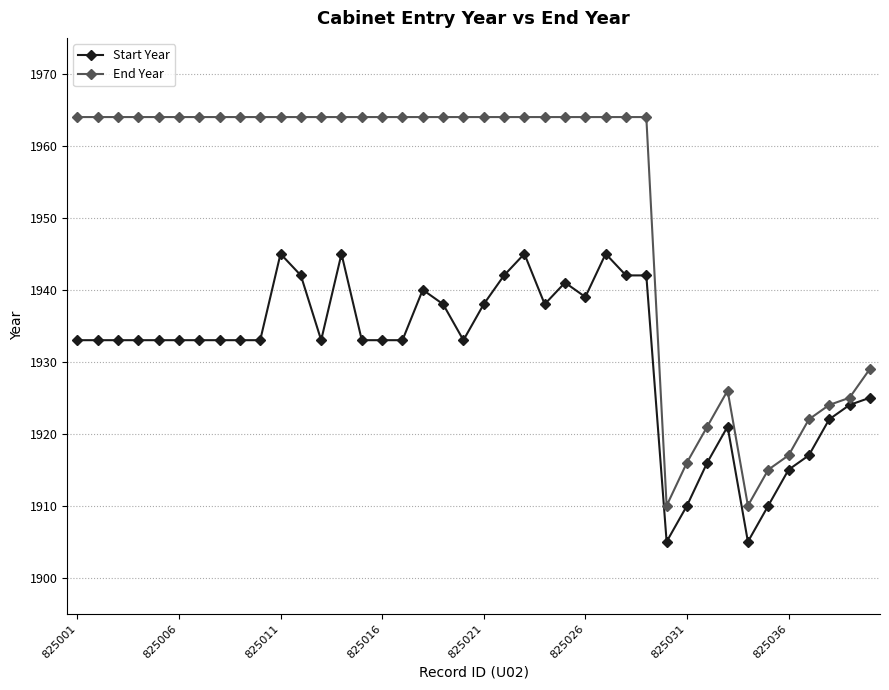

What is the maximum value for End Year?

1964